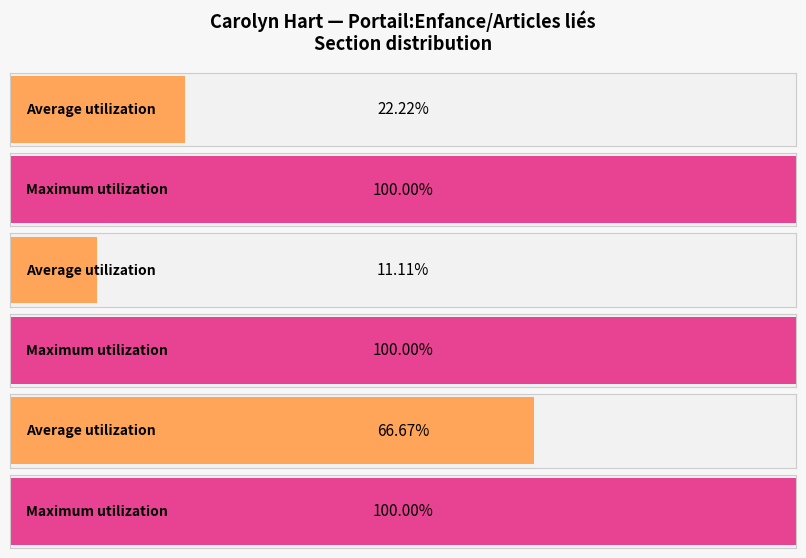

List the series in order of their peak value, lowest first.

Average utilization, Maximum utilization